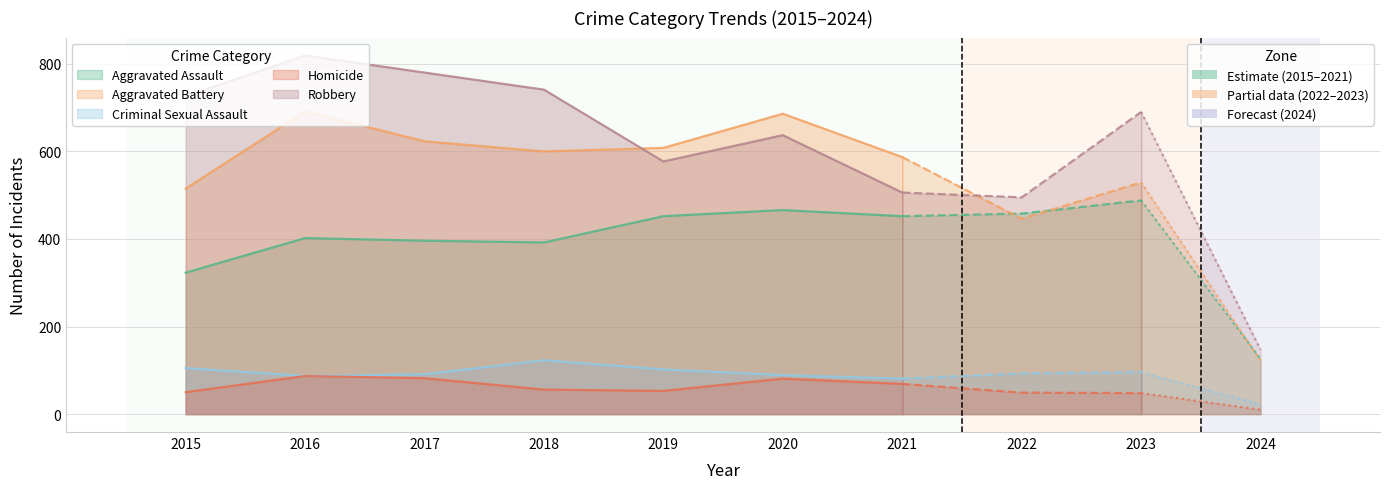

What is the average value of the Homicide series?

58